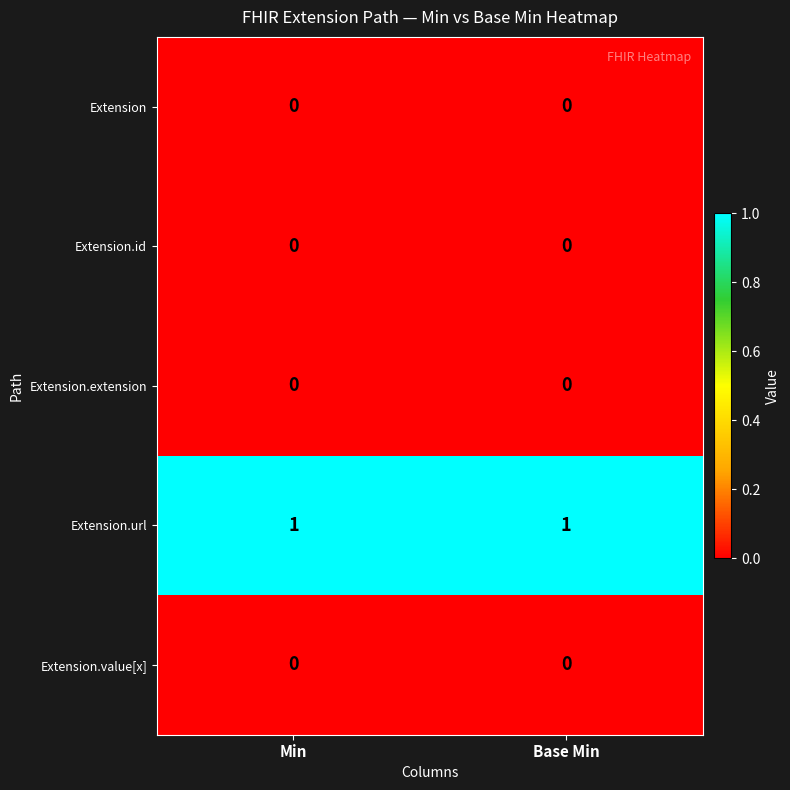

Count the number of data series in this chart.

5